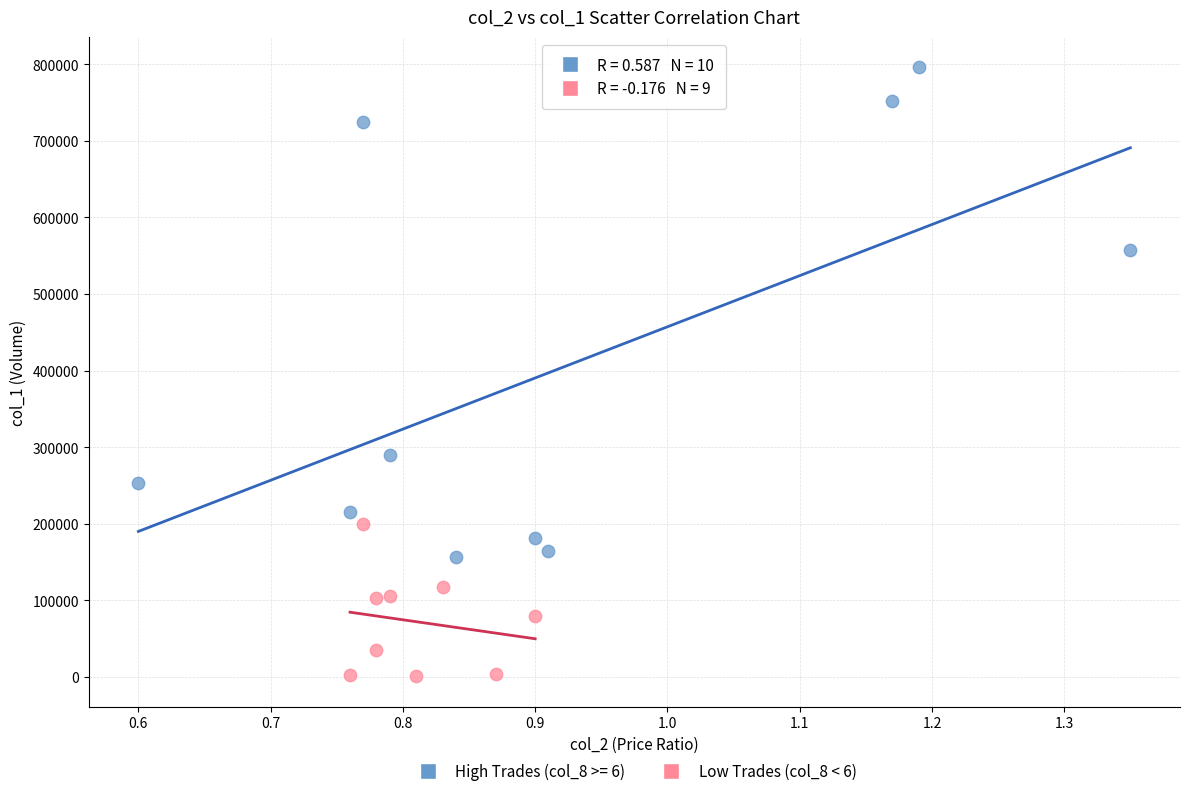

Which series contains the highest Y value?

High Trades (col_8 >= 6)